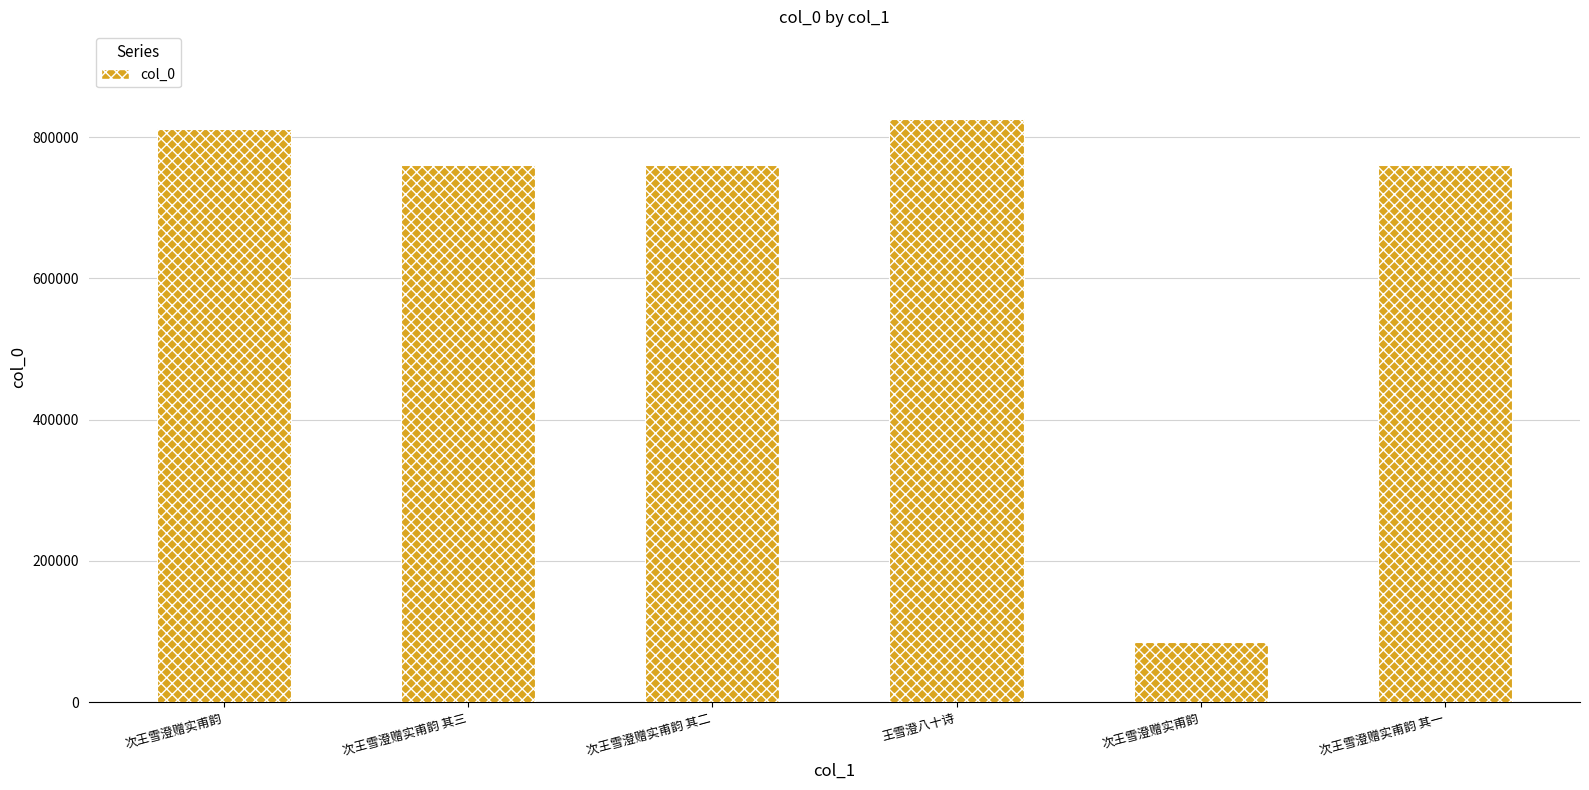

How many bars are there in total?

6